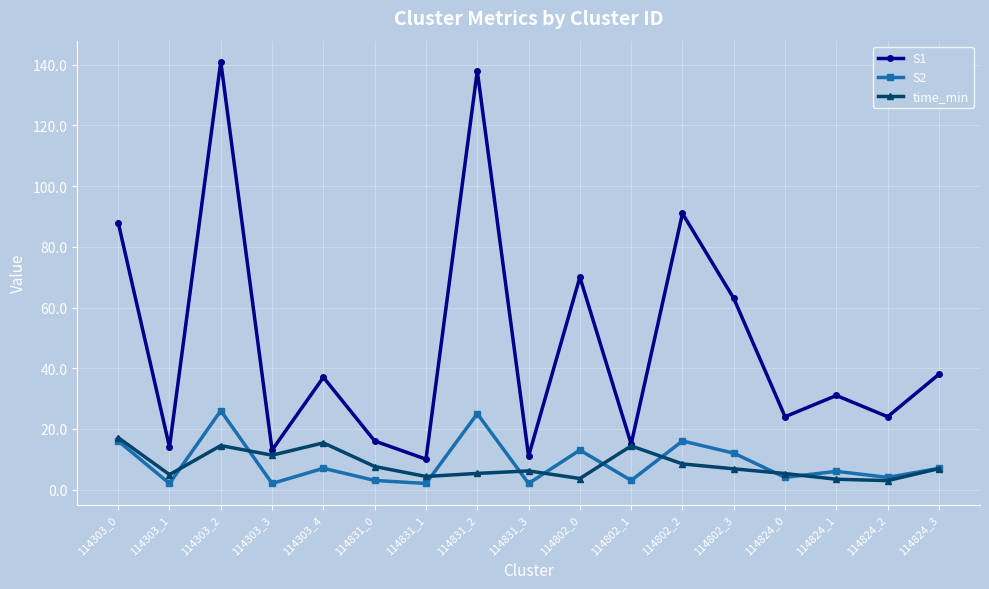

What is the difference between the highest and lowest values at 114831_3?

9.0